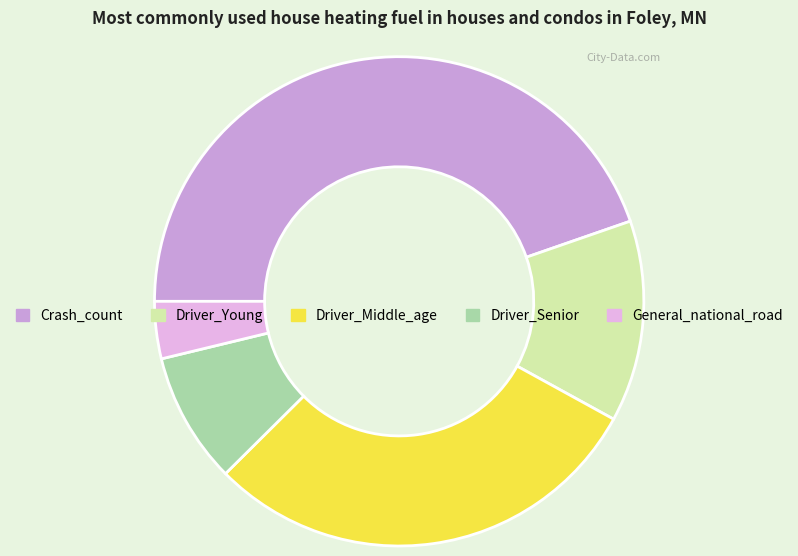

To the nearest percent, what is the difference between the largest and smallest slice percentages?

41%